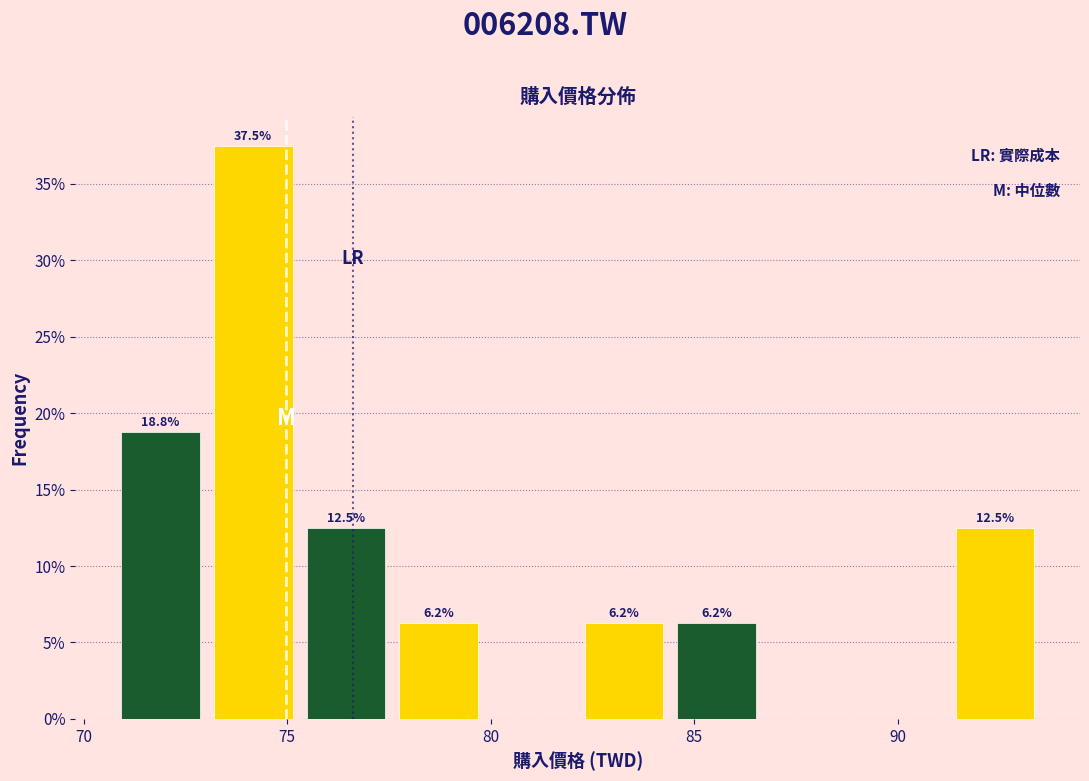

Which range on the x-axis has the tallest bar?

73.0 to 75.5